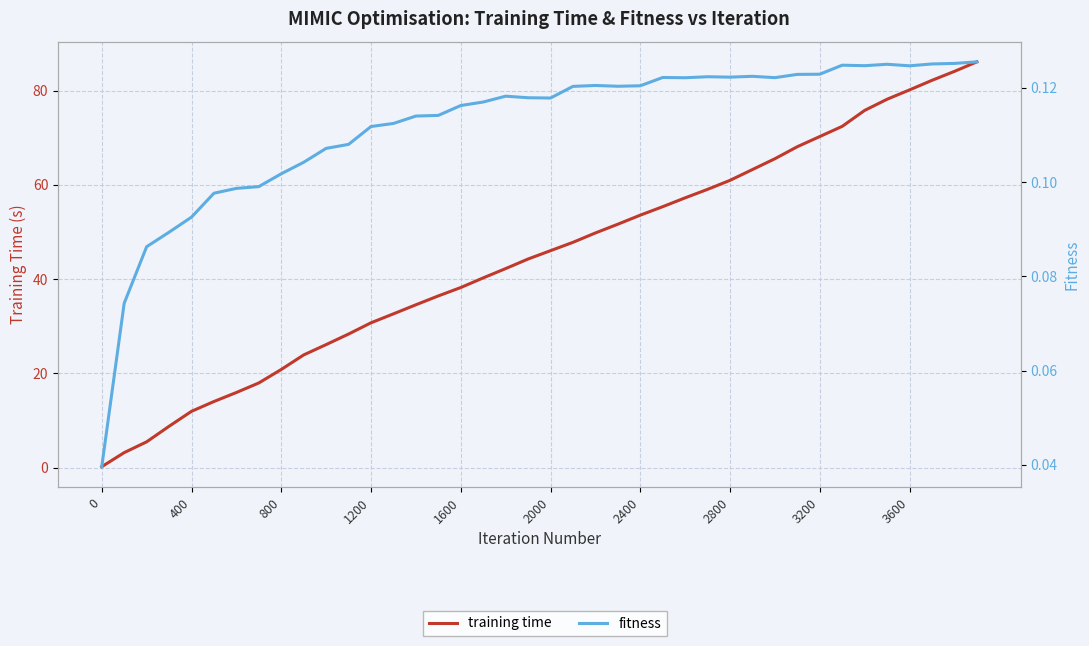

Does the chart display data point markers on the line(s)?

No